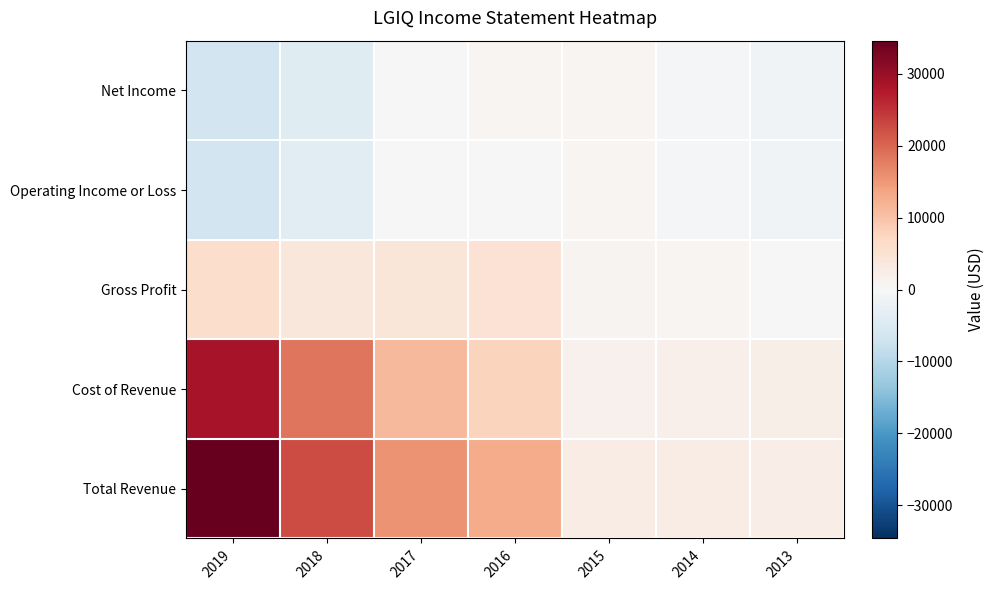

Reading left to right, list all the values displayed in this chart.

Total Revenue: 2019=34600	2018=22700	2017=15600	2016=12900	2015=2600	2014=2500	2013=2200
Cost of Revenue: 2019=28400	2018=18600	2017=11300	2016=7800	2015=1600	2014=1700	2013=2100
Gross Profit: 2019=6200	2018=4000	2017=4300	2016=5100	2015=1000	2014=800	2013=100
Operating Income or Loss: 2019=-6600	2018=-3900	2017=100	2016=200	2015=700	2014=-300	2013=-1200
Net Income: 2019=-6500	2018=-4100	2017=-100	2016=600	2015=700	2014=-300	2013=-1200